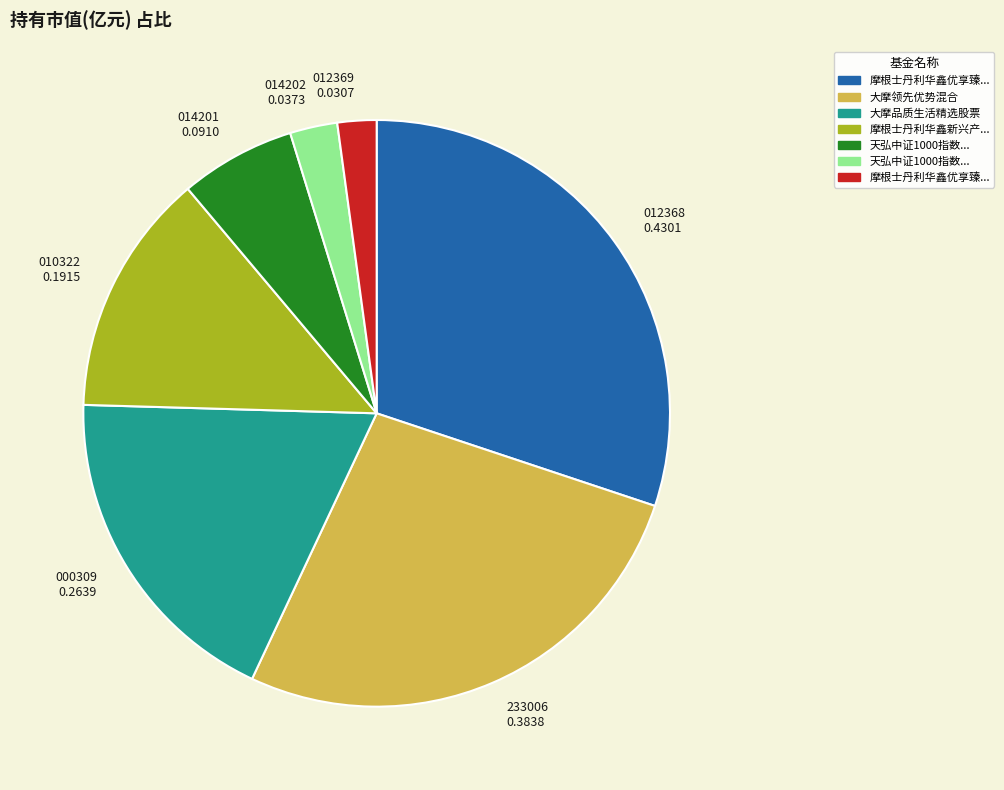

Is there any slice that represents more than half of the pie?

No